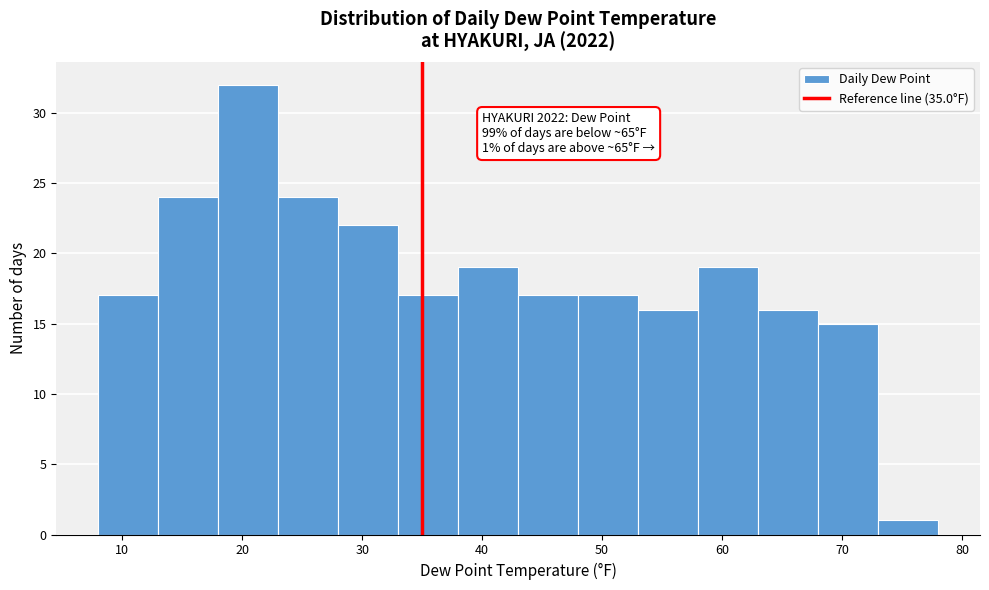

Over which range of the x-axis is the bar tallest?

18 to 23